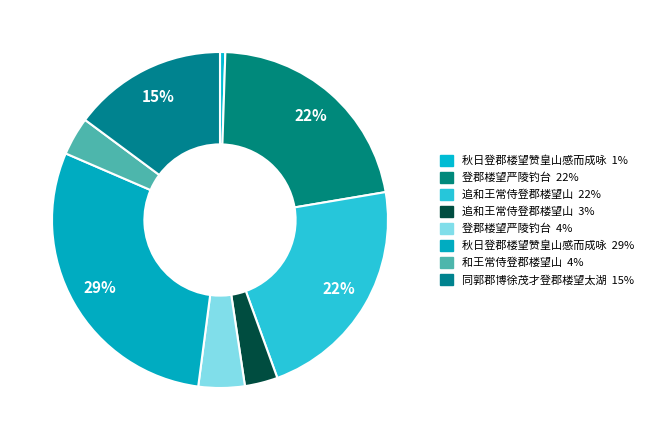

What is the largest slice in the pie chart?

秋日登郡楼望赞皇山感而成咏